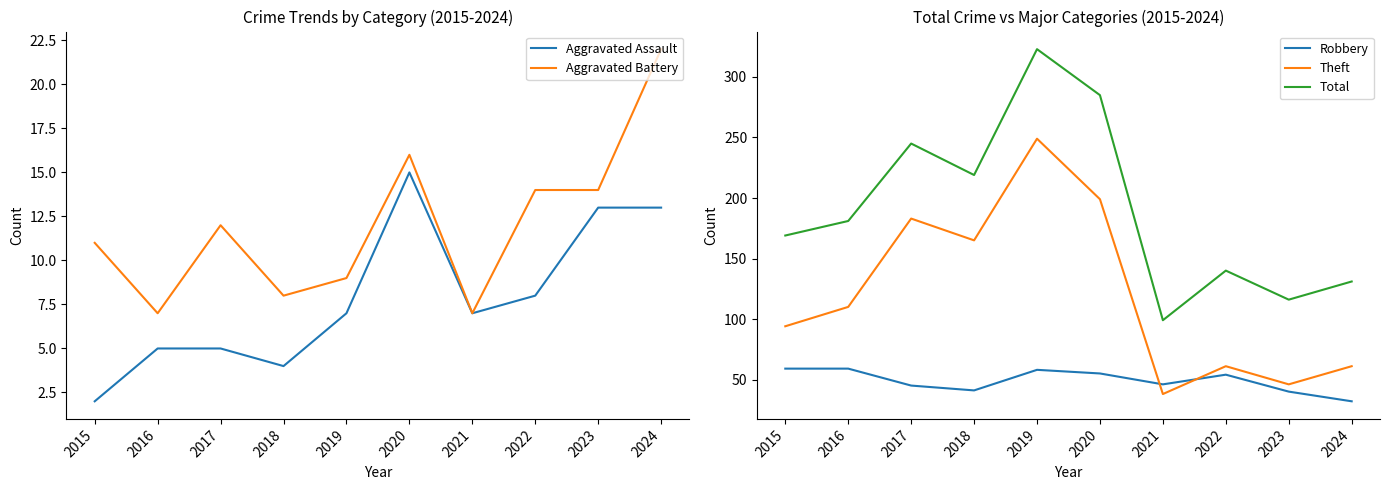

What is the minimum value for Robbery?

32